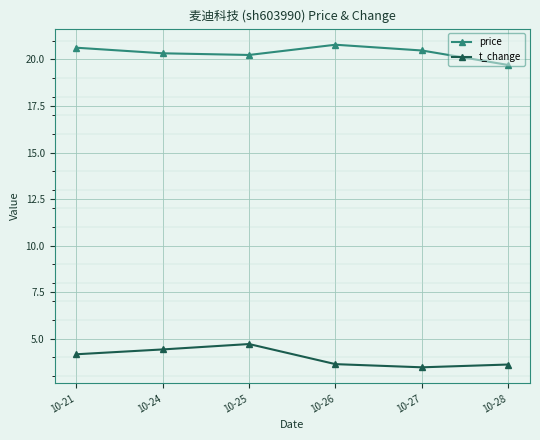

The value of t_change at 10-27 is 3.5. True or false?

True